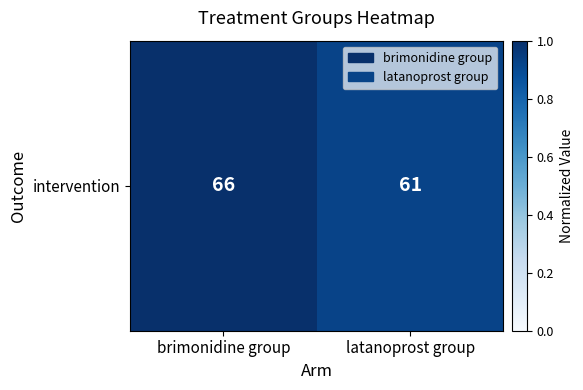

List the labels in order of value, largest first.

brimonidine group, latanoprost group